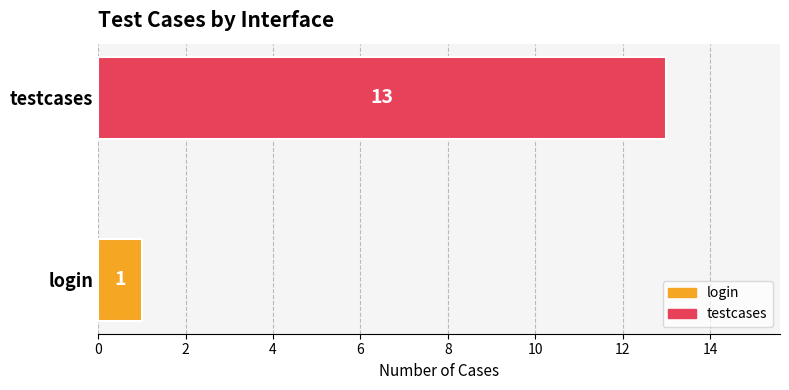

What is the sum of all values?

14